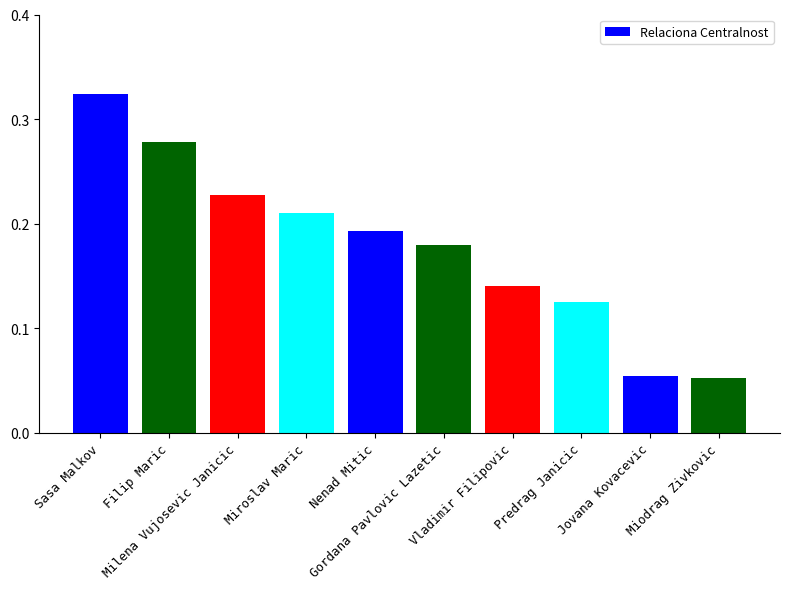

What is the minimum value shown in the chart?

0.1